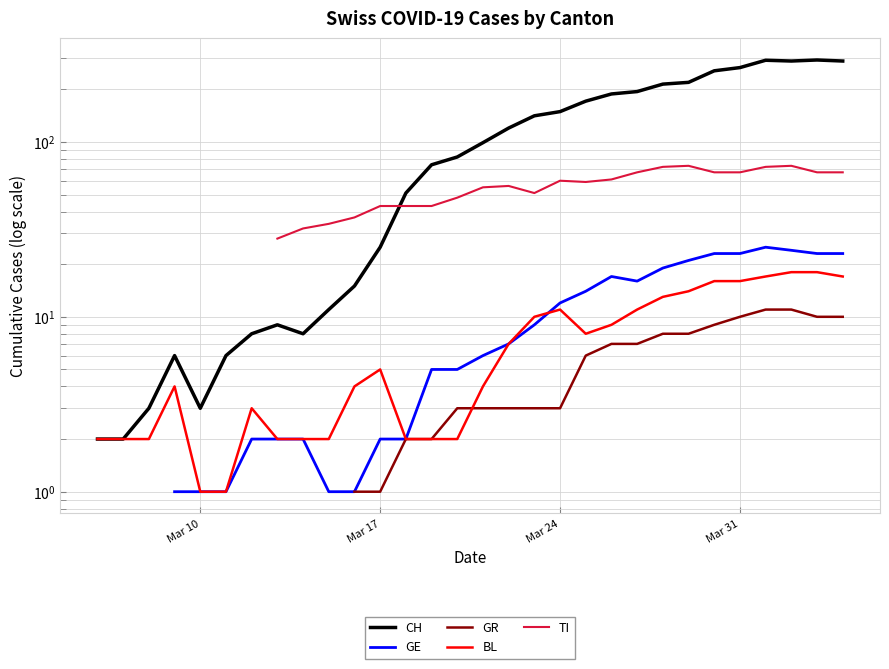

In BL, how many points are higher than both neighbors (excluding endpoints)?

4